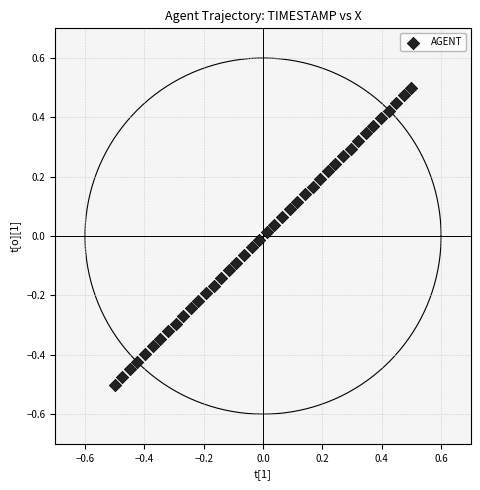

What is the range of Y values (max minus min)?

1.0